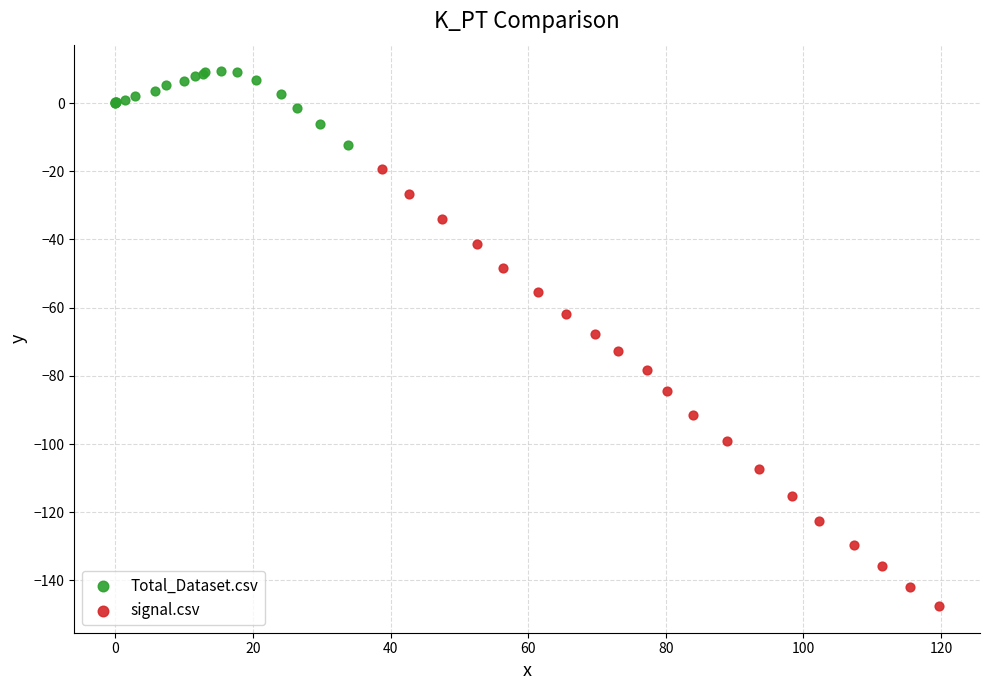

Which series reaches the maximum Y coordinate?

Total_Dataset.csv